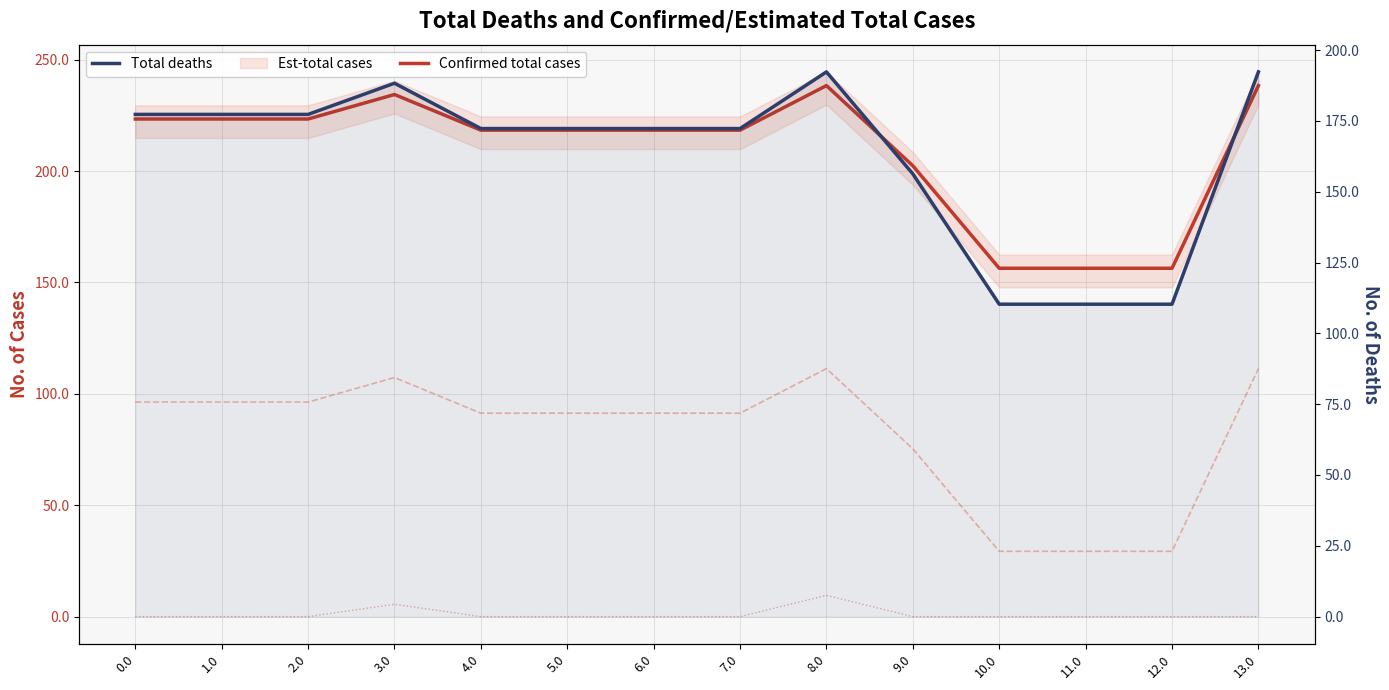

Which series has the widest spread of values?

col_23 (lower bound)